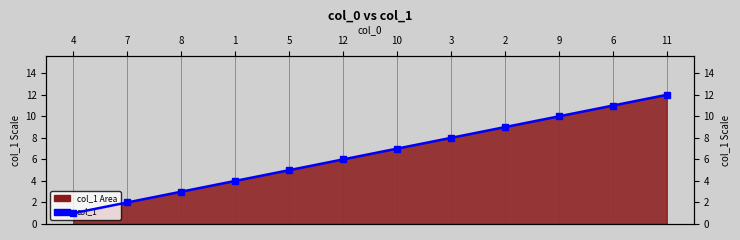

Is it true that the value at 6 is 11?

True